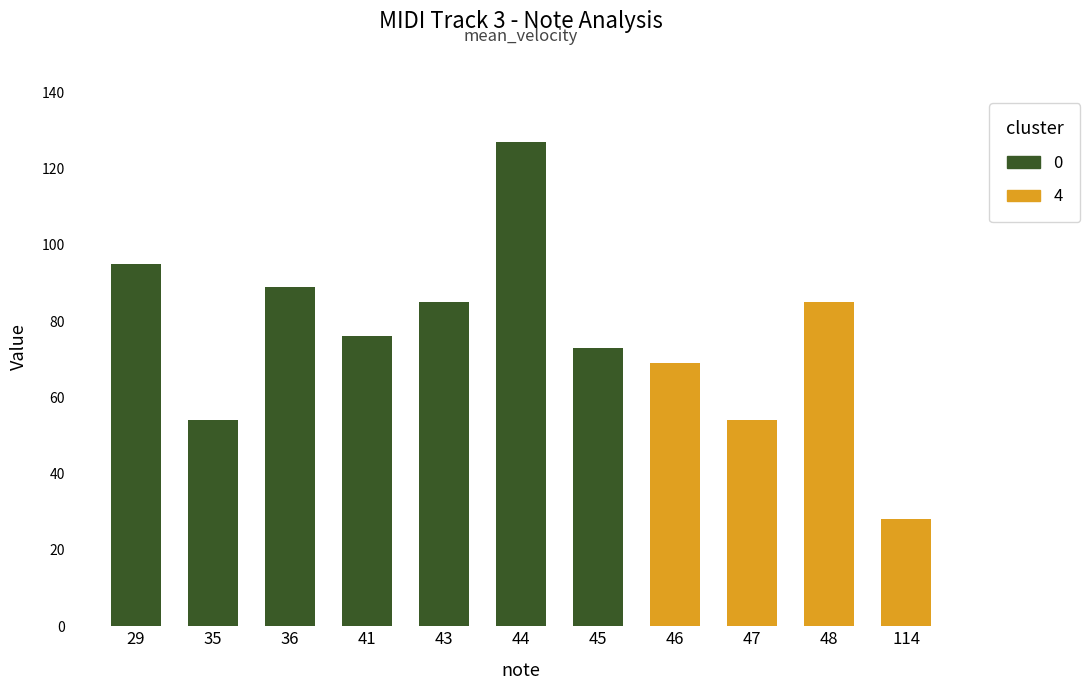

How many series are shown in this chart?

2